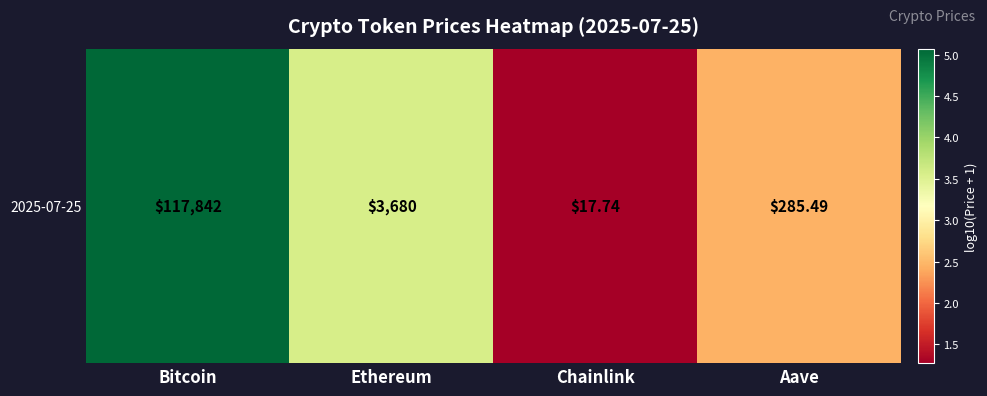

What is the average value?

3.1